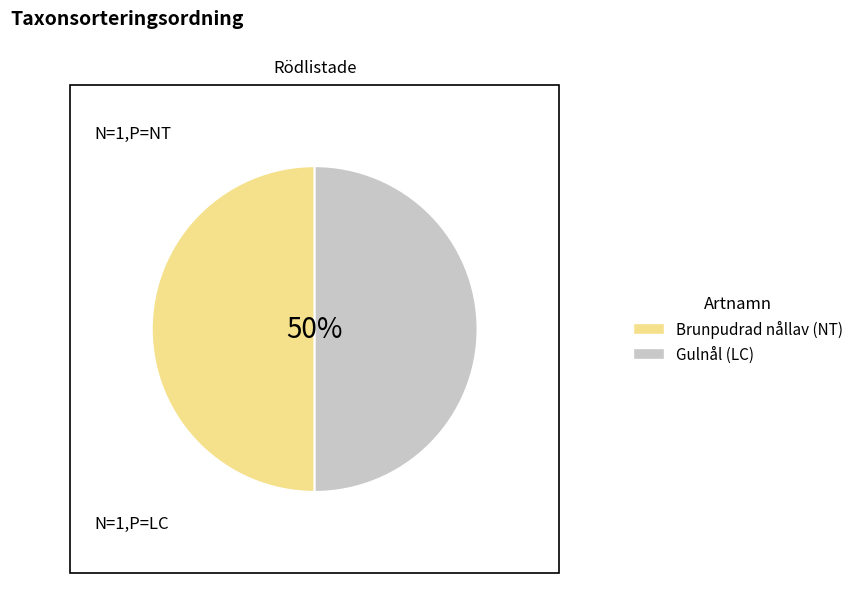

The Gulnål (LC) slice represents 56% of the pie. True or false?

False